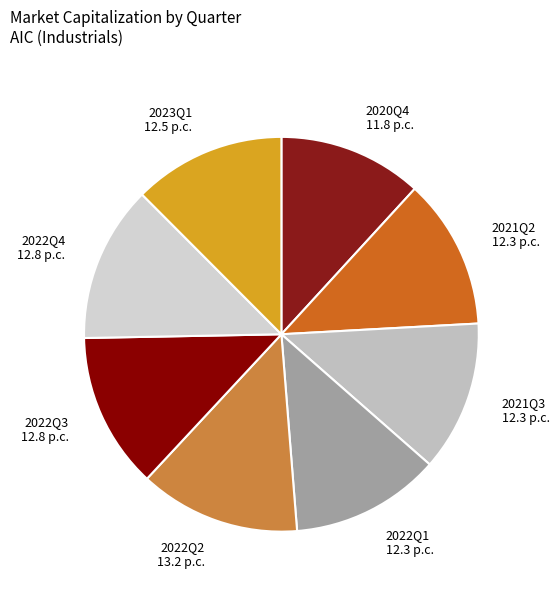

Does 2020Q4 represent more than half of the total?

No